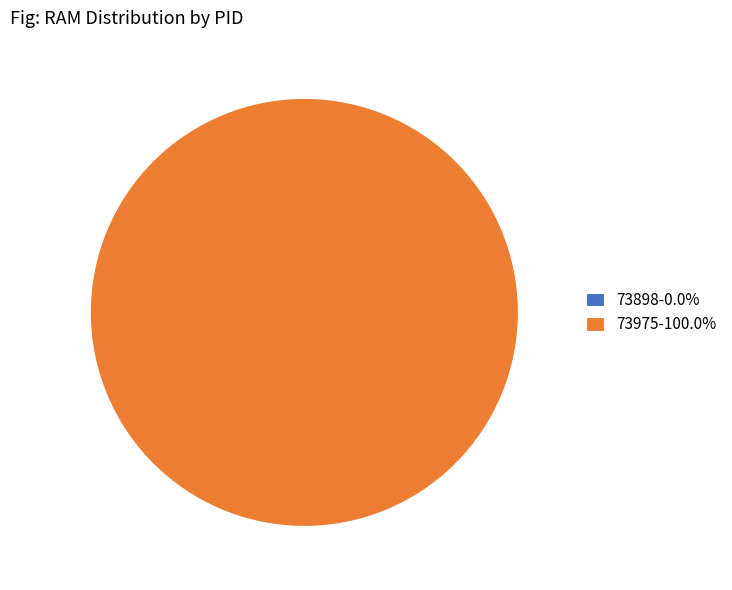

Which has a higher value, 73898 or 73975?

73975